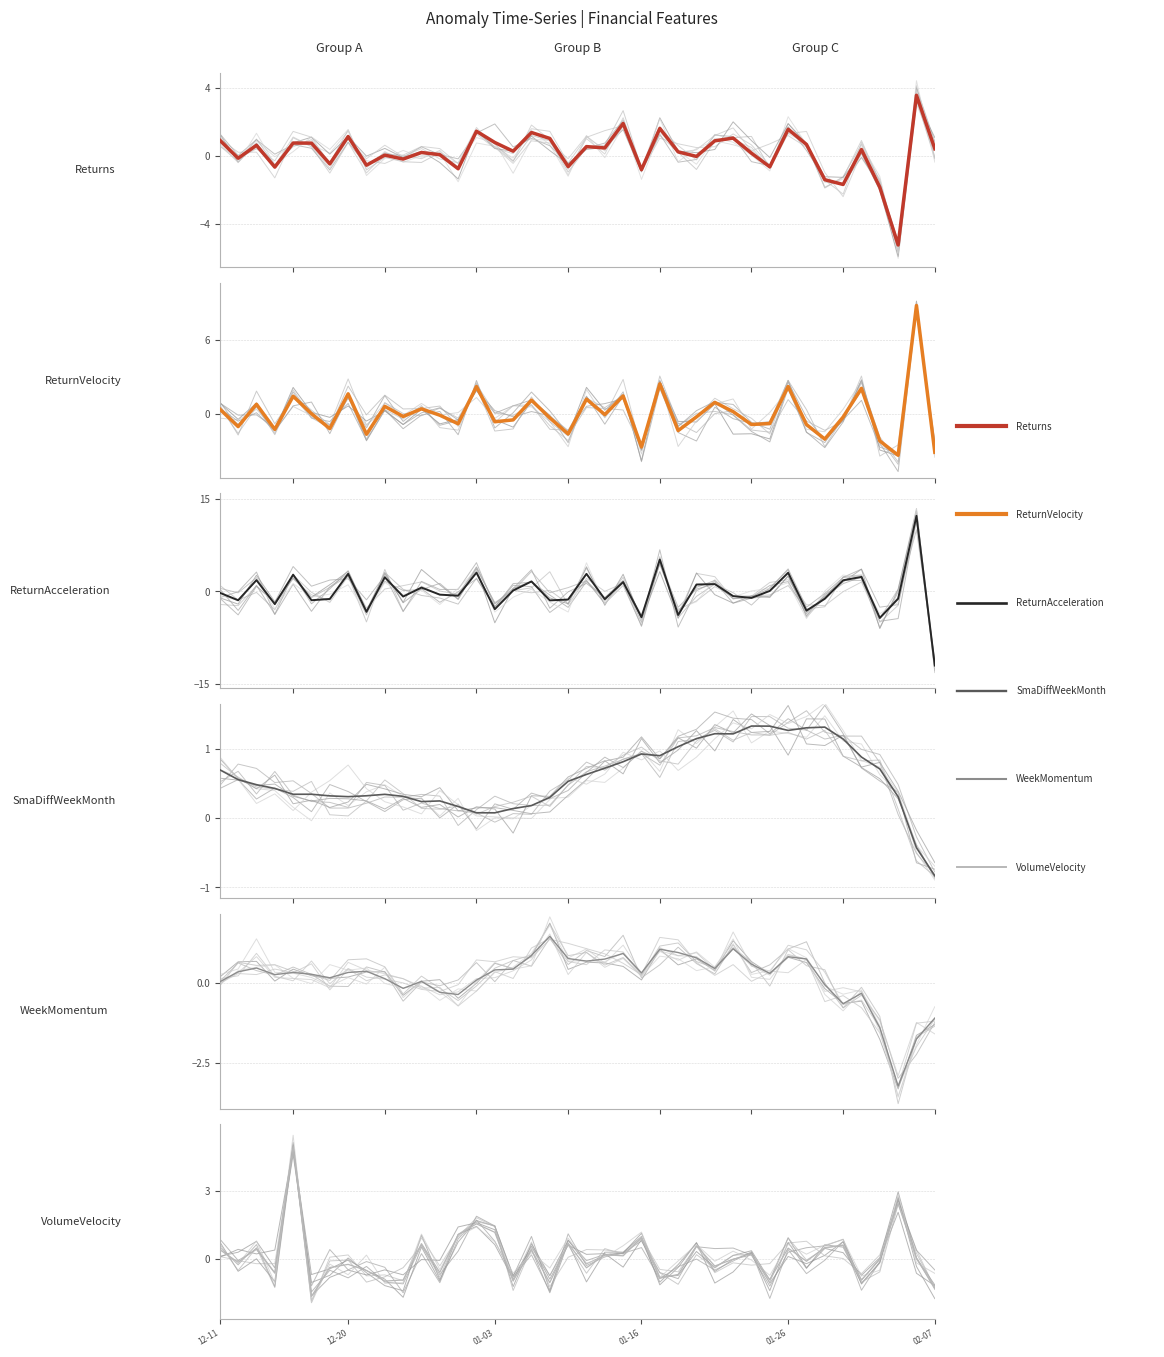

Does the chart have visible grid lines?

Yes